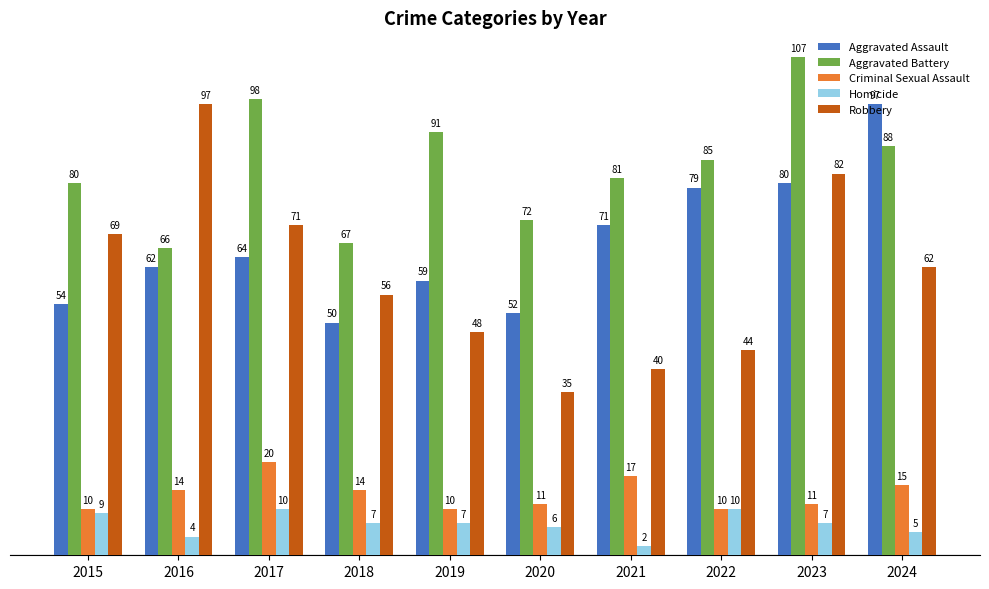

Which series has the largest range (max minus min)?

Robbery